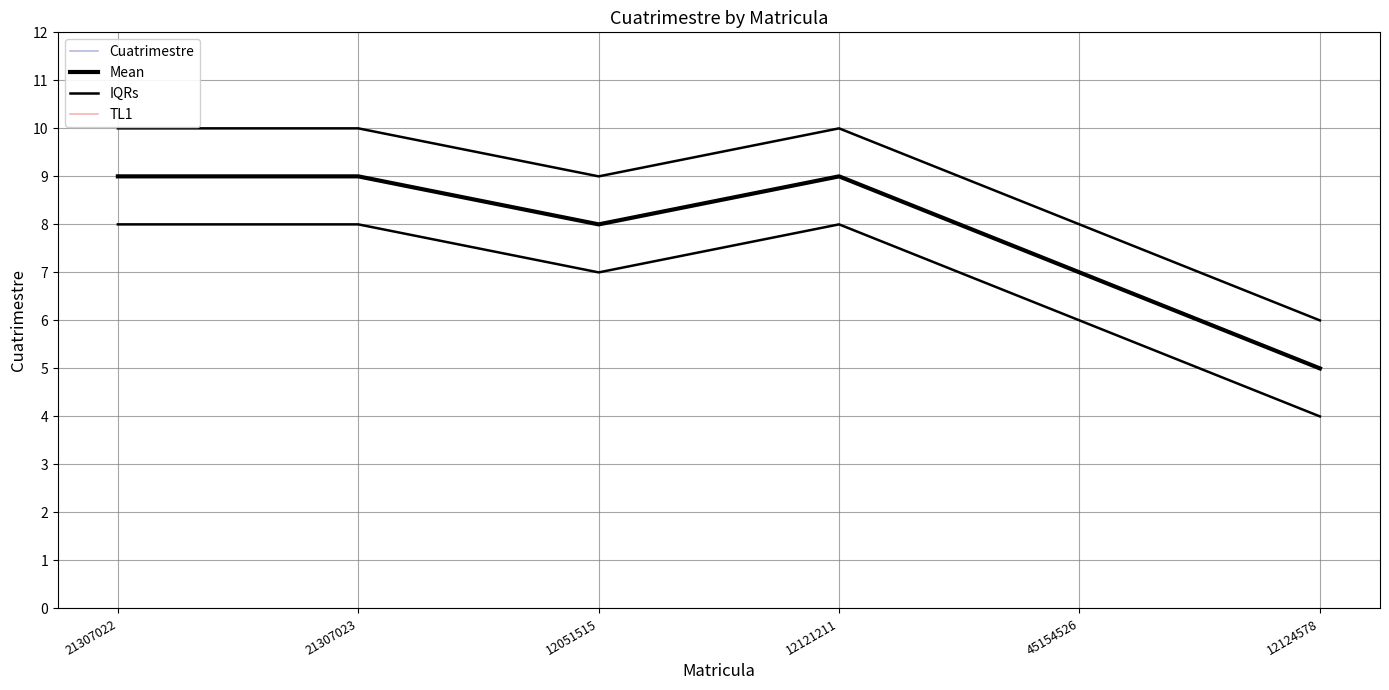

True or false: IQRs and Mean intersect in this chart.

False